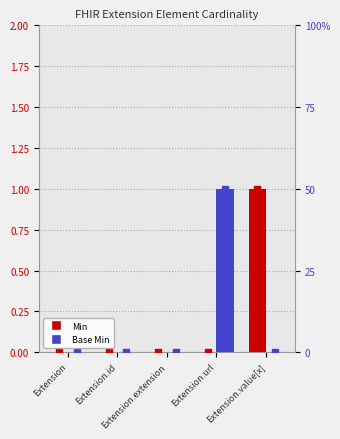

What are all the series names shown in the legend?

Min, Base Min